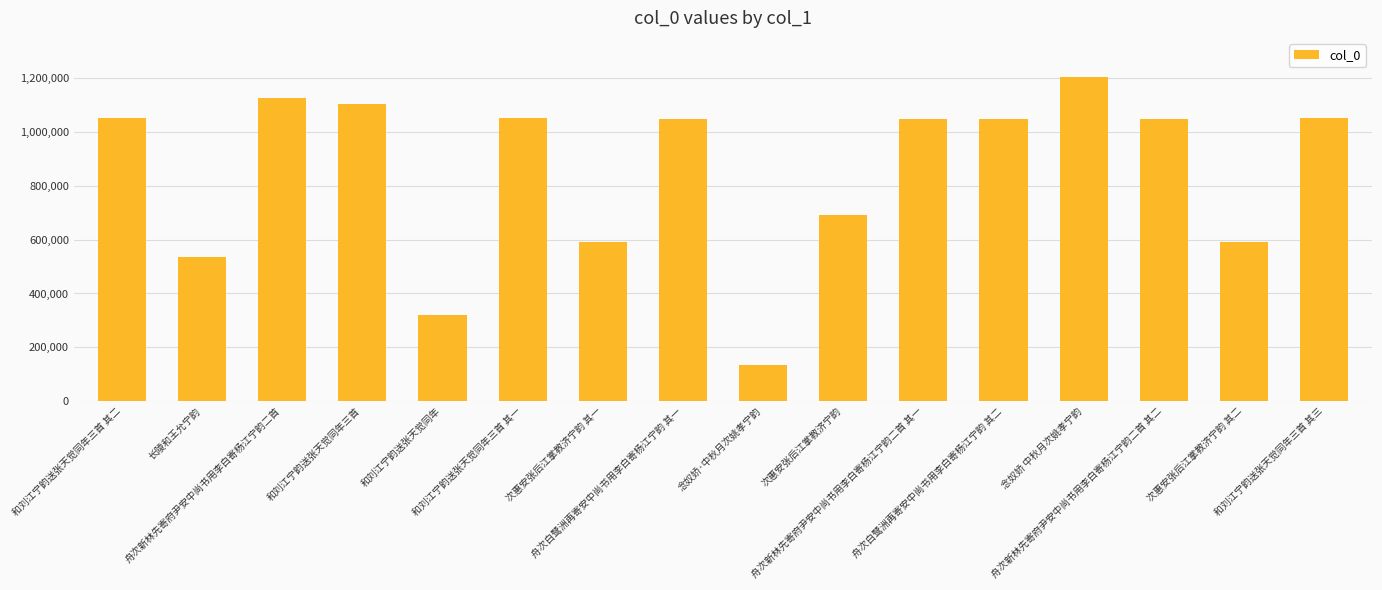

At which category does the chart reach its peak across all series?

念奴娇 中秋月次姚孝宁韵